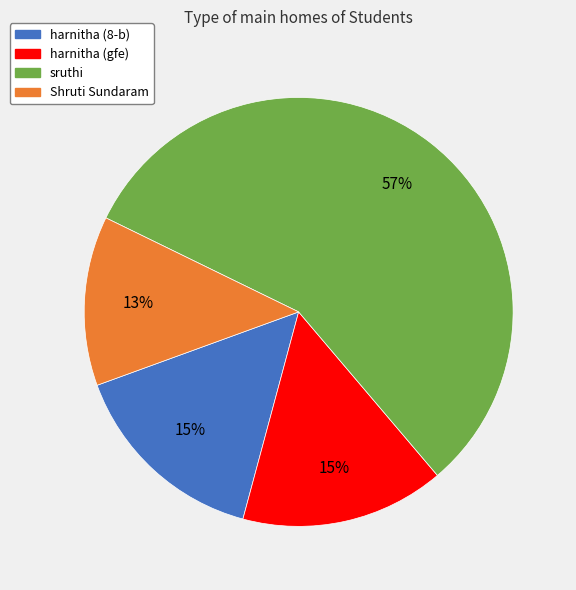

Which category has the biggest portion of the pie?

sruthi